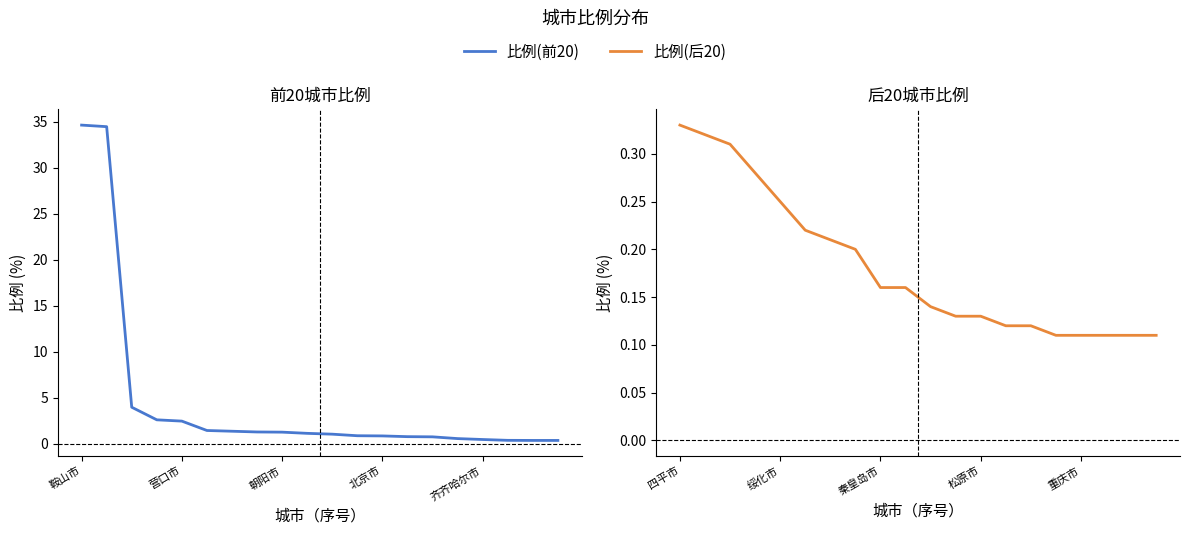

How many lines are shown in the chart?

2